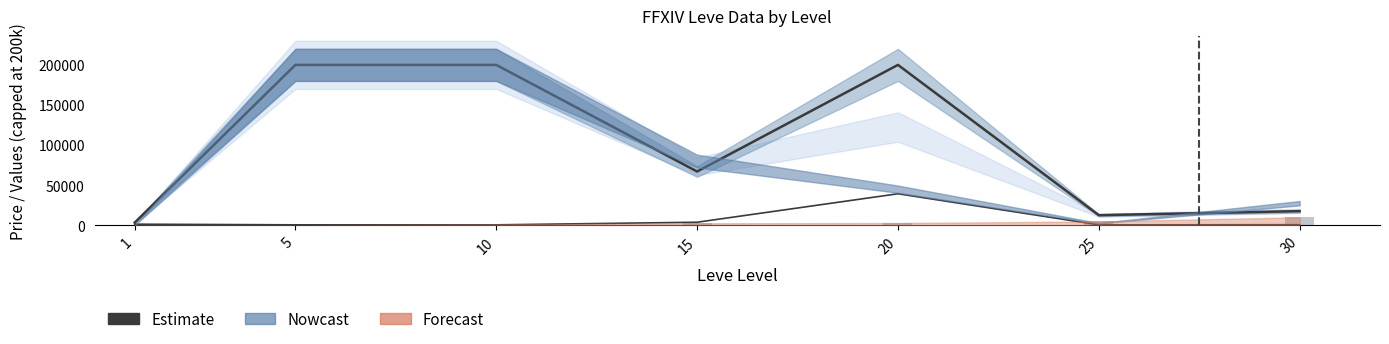

What is the total value across all series at 10?

200999.0